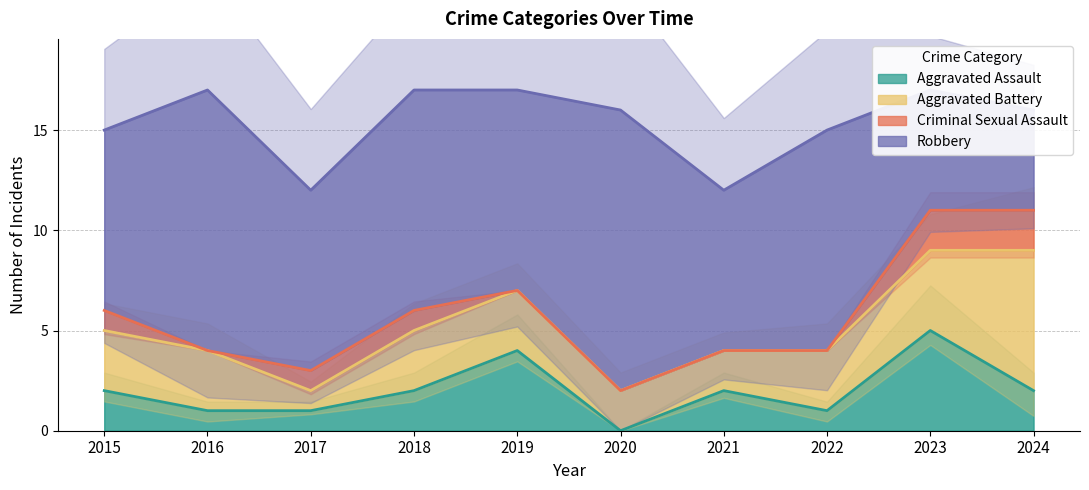

Is the value of Aggravated Battery at 2015 greater than the value of Robbery at 2024?

No